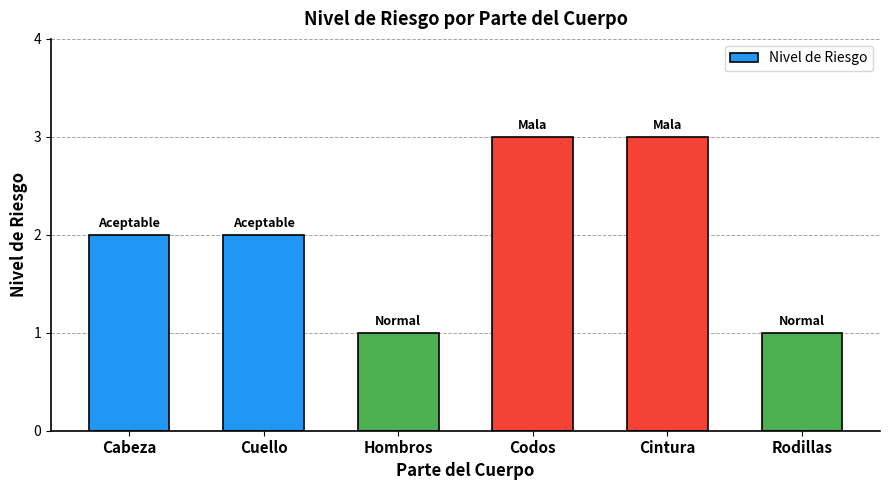

The chart shows a value of 2 at Cuello. True or false?

True